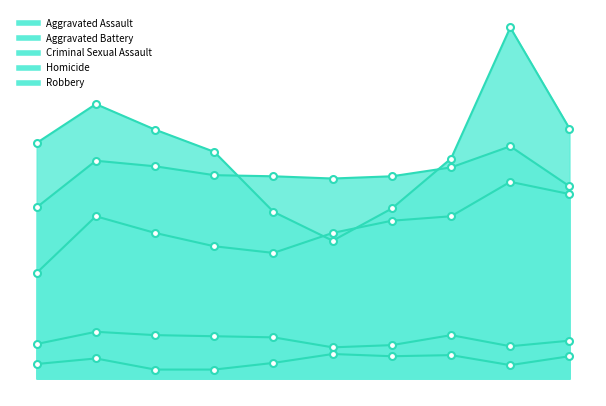

At which category does Aggravated Assault reach its first local peak?

2016